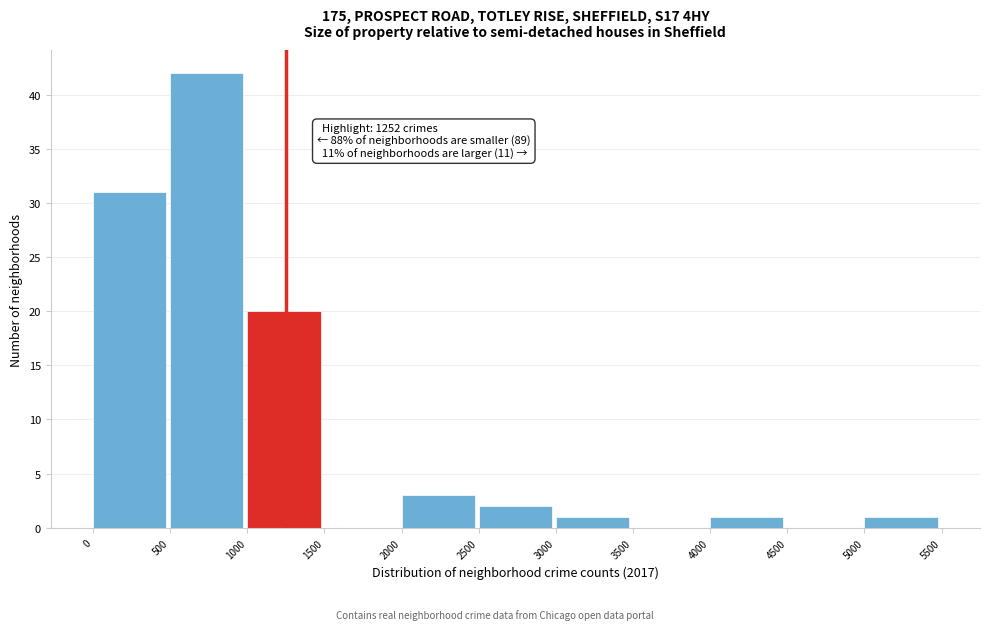

Over which range of the x-axis is the bar tallest?

500 to 1000